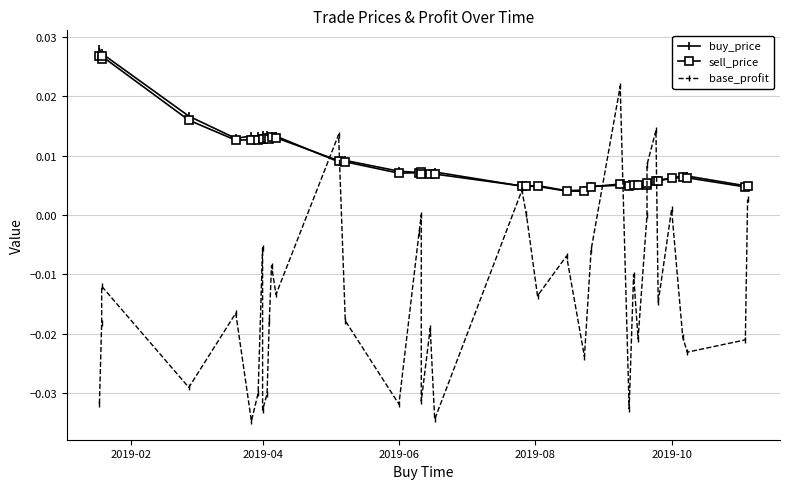

How many positive values does the base_profit series have?

8